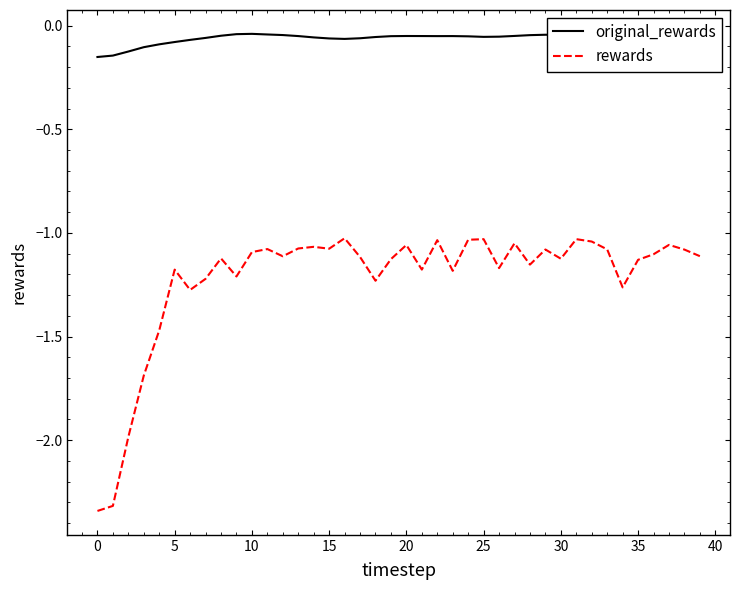

Which series has the largest range (max minus min)?

rewards